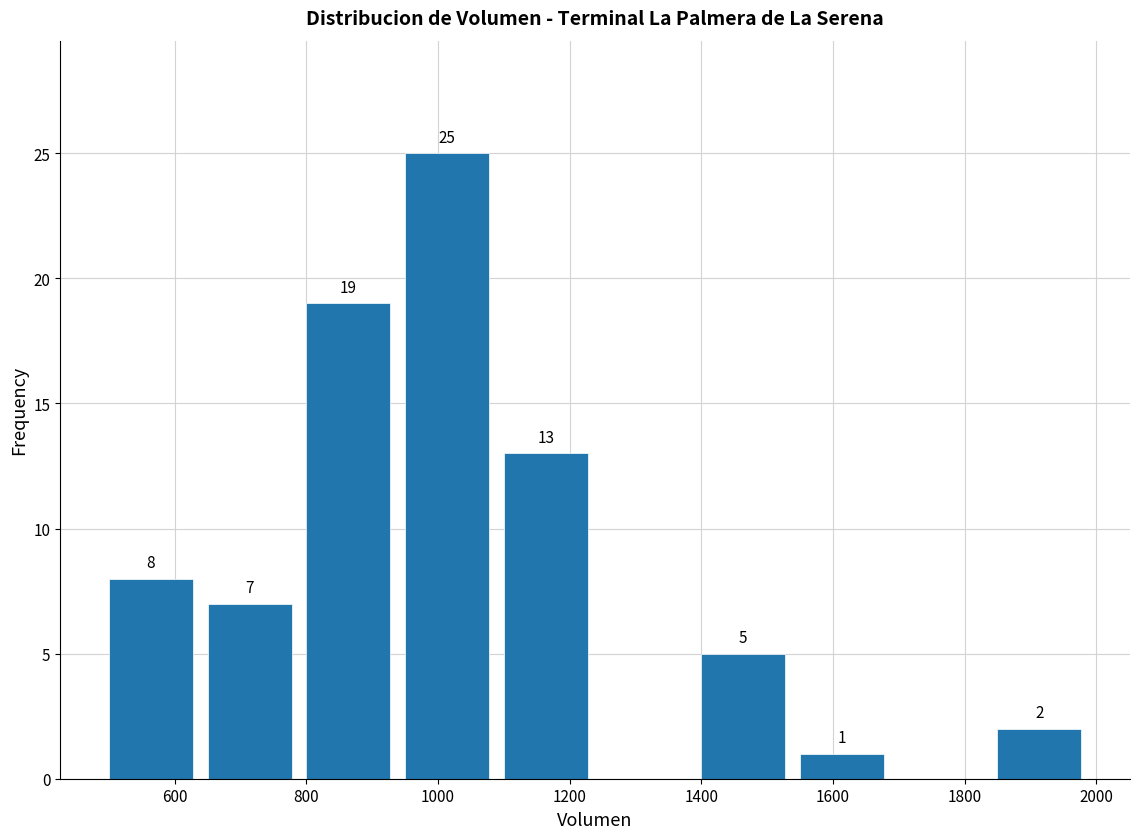

Over which range of the x-axis is the bar tallest?

950 to 1100